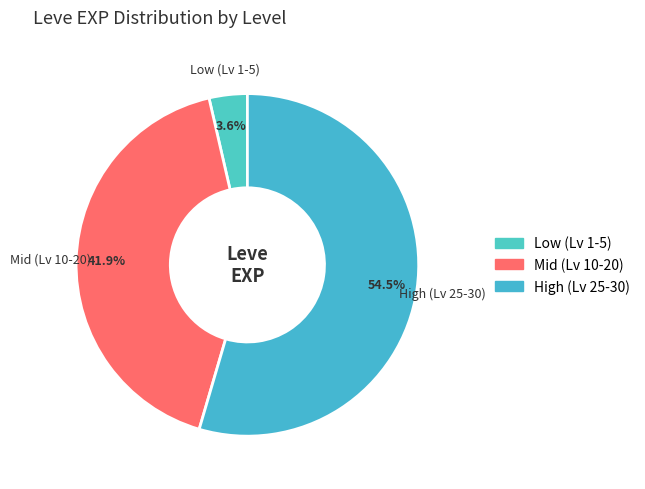

How many slices are in this pie chart?

3